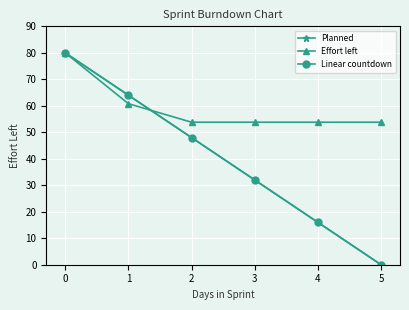

Reading left to right, extract all data points from this chart.

Planned: 80.0	64.0	48.0	32.0	16.0	0.0
Effort left: 80.0	60.8	53.8	53.8	53.8	53.8
Linear countdown: 80.0	64.0	48.0	32.0	16.0	0.0